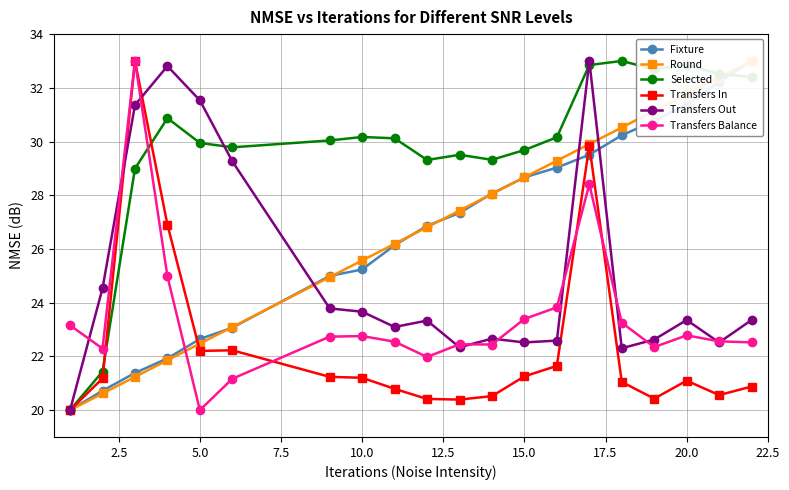

How many intersections are there between Selected and Transfers Balance?

1